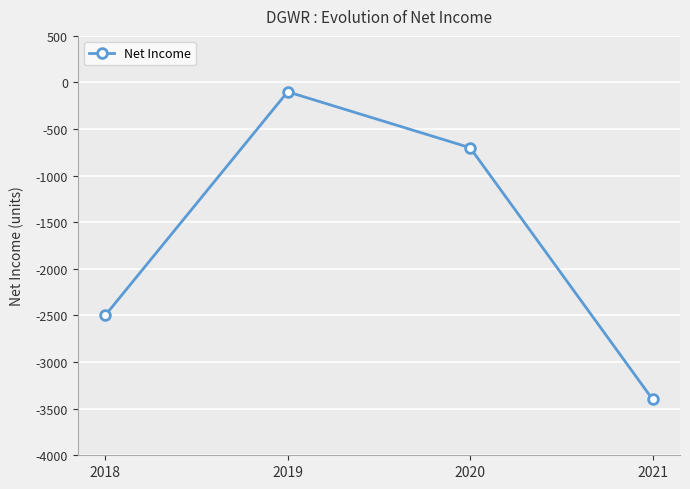

How many values are between -2500 and -100?

3